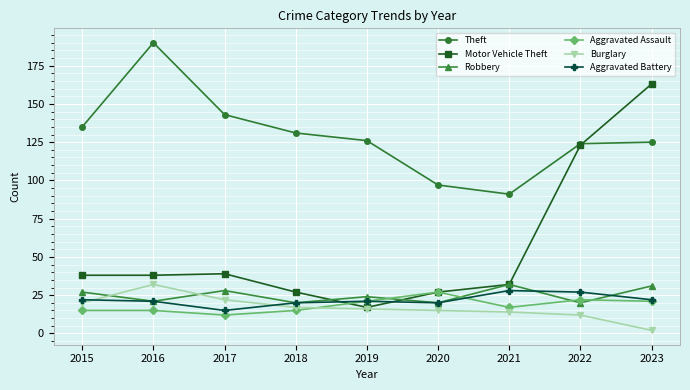

True or false: Motor Vehicle Theft has a value of 38 at 2015.

True